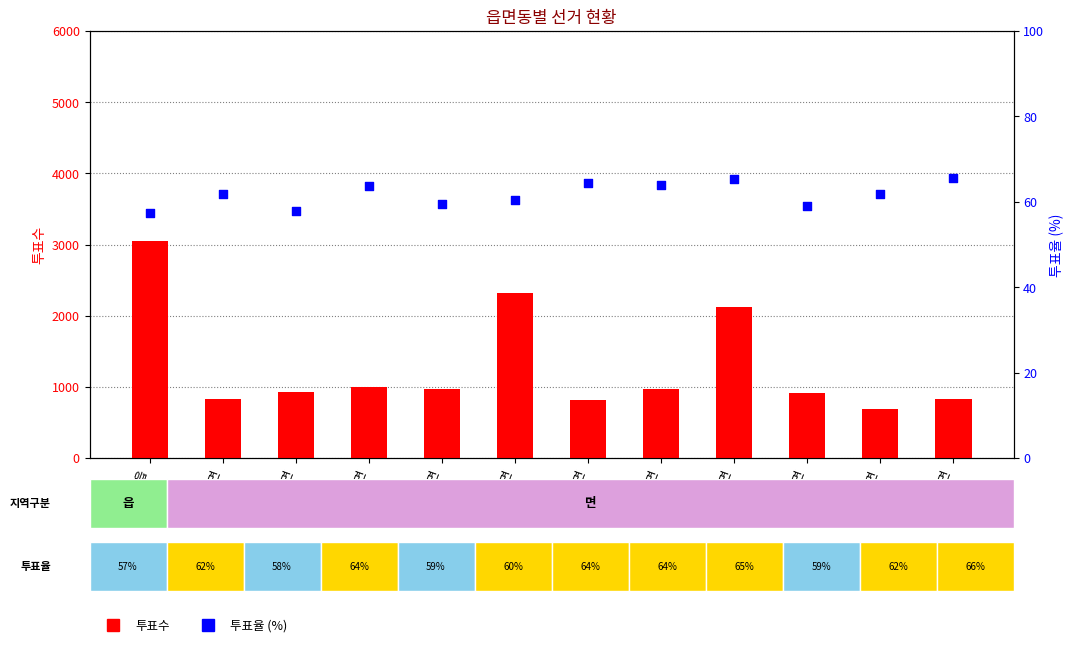

At which category is the sum across all series the highest?

임실읍